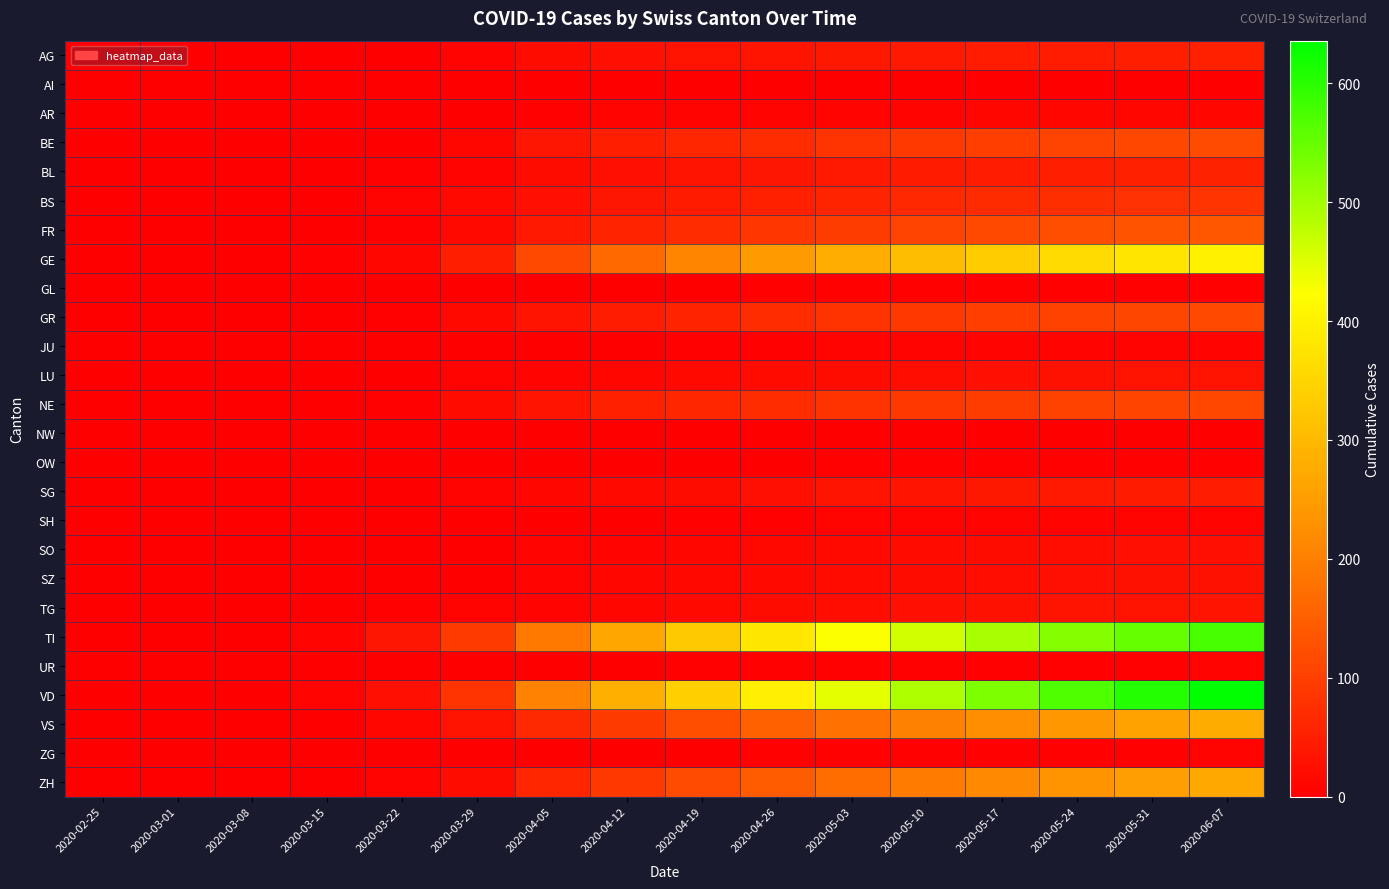

Rank the series at 2020-04-05 from lowest to highest value.

AI, NW, OW, JU, GL, SH, UR, ZG, AR, SO, SZ, LU, TG, SG, AG, BL, BS, GR, NE, BE, FR, ZH, VS, GE, TI, VD